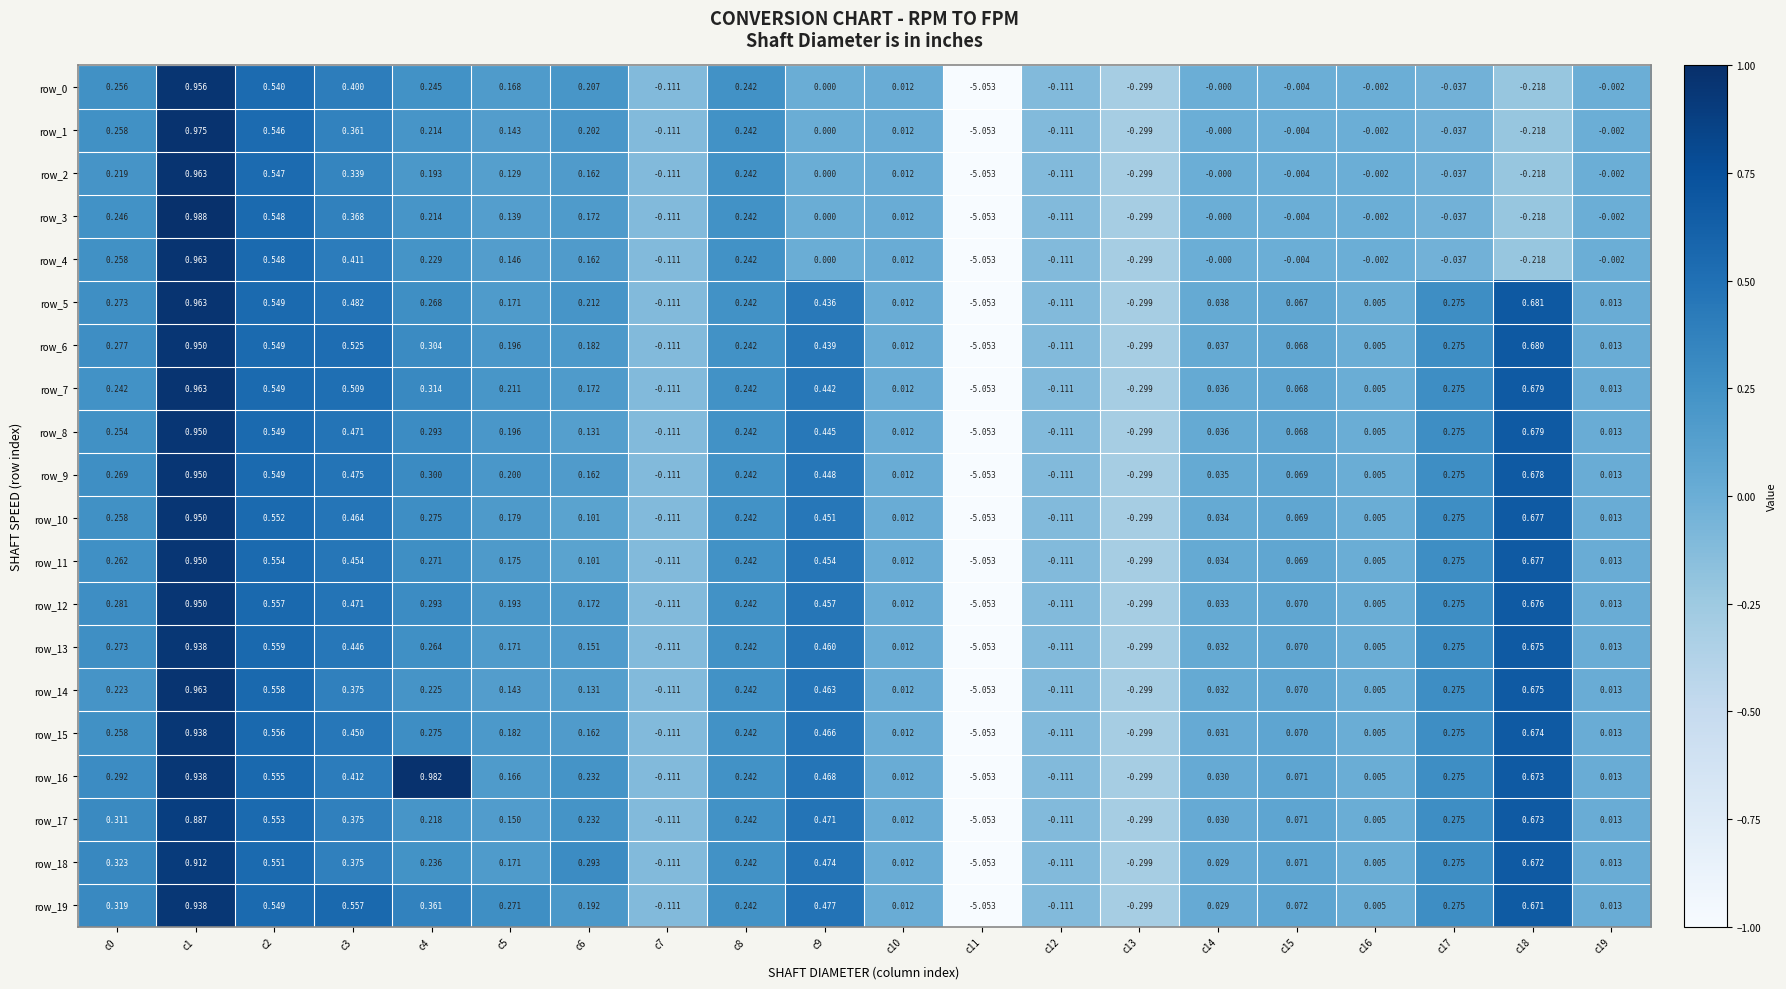

Is the value of row_3 at c8 greater than the value of row_18 at c5?

Yes